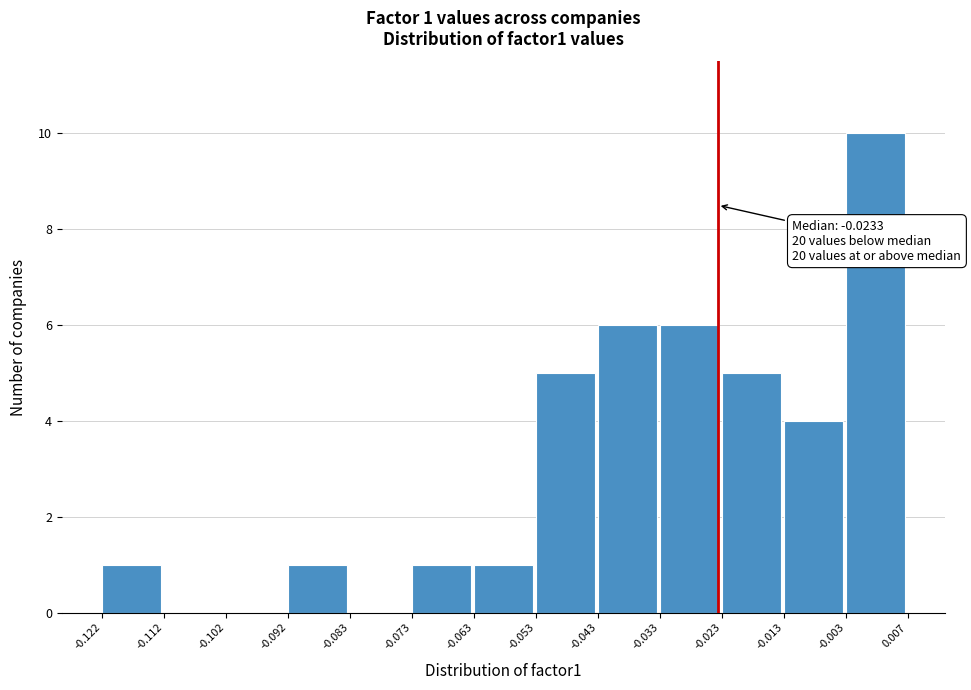

Over which range of the x-axis is the bar tallest?

-0.003 to 0.007